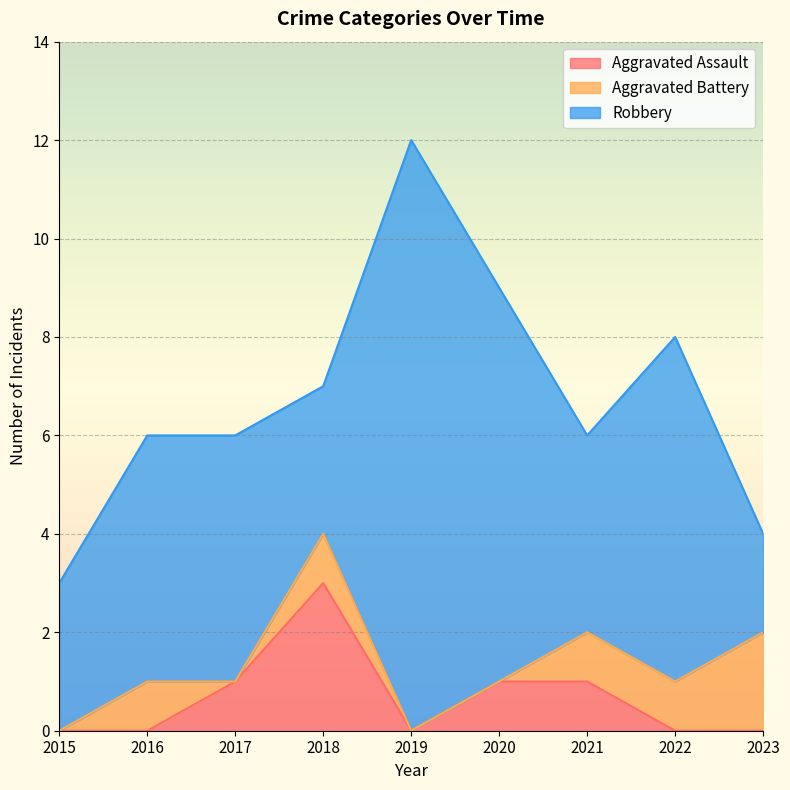

How many interior local valleys does the Robbery series have?

2